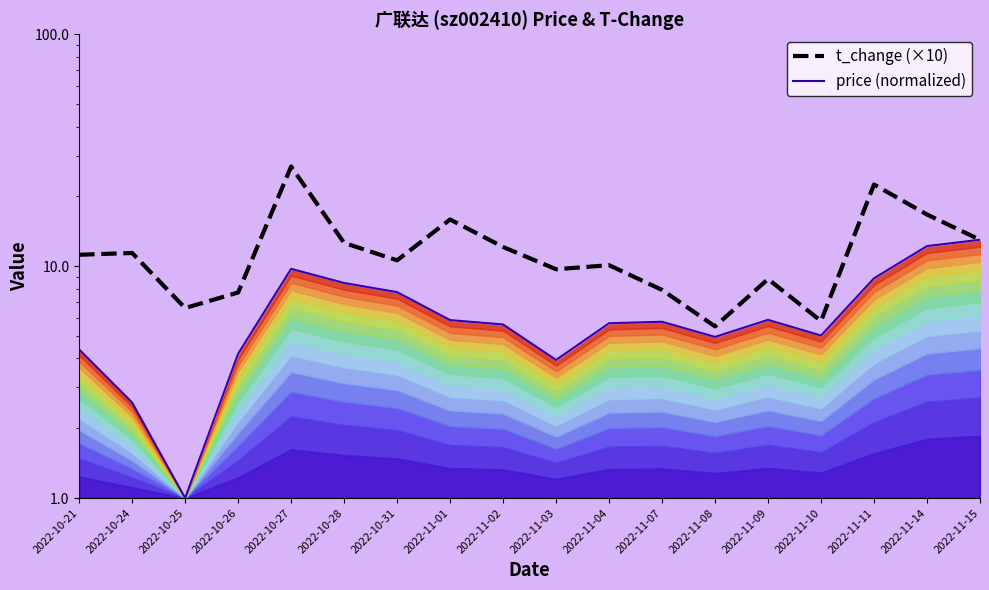

True or false: t_change (×10) and price (normalized) intersect in this chart.

False